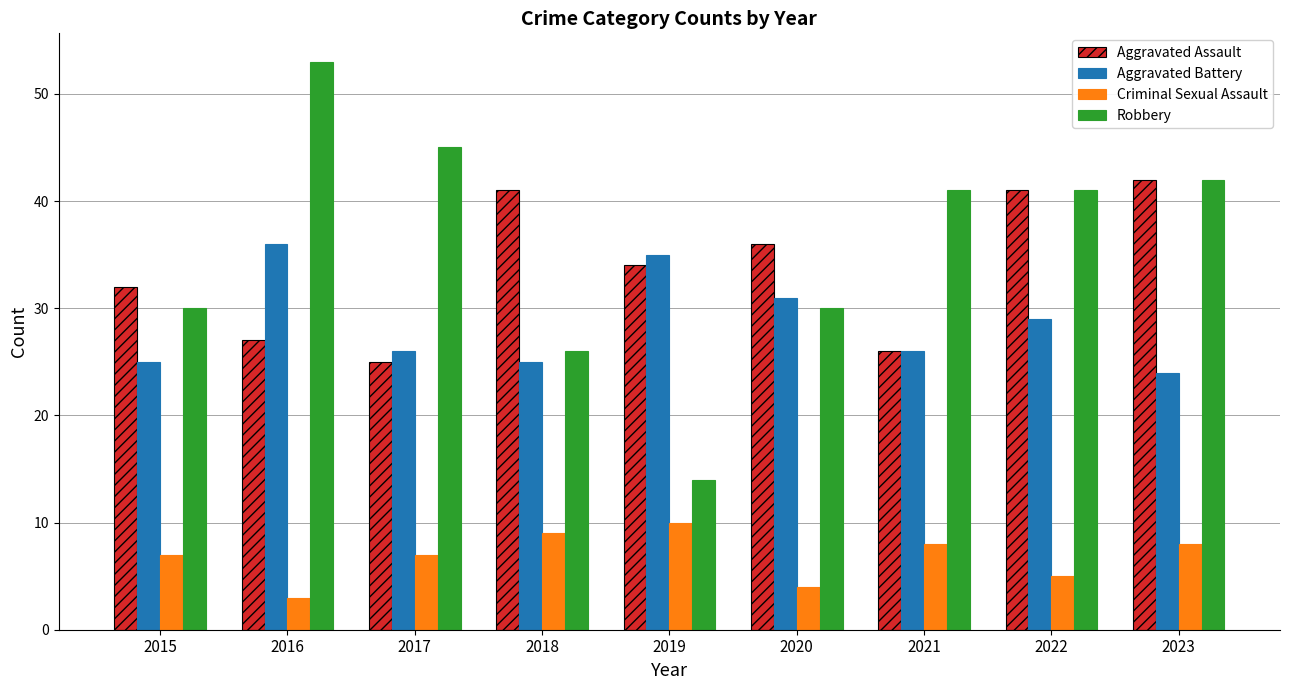

True or false: Aggravated Assault has a value of 52 at 2019.

False